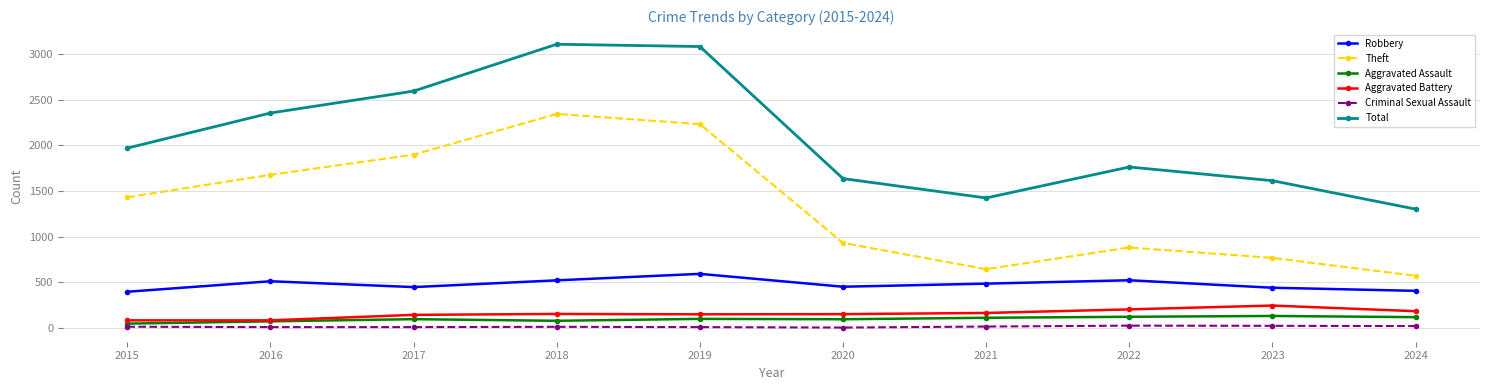

What is the minimum value shown in the chart?

3